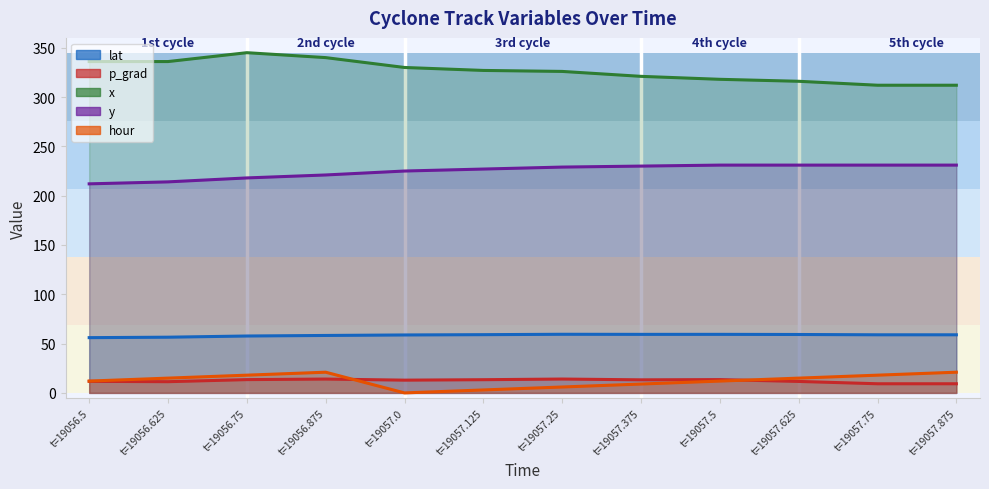

True or false: x and lat cross at least once.

False